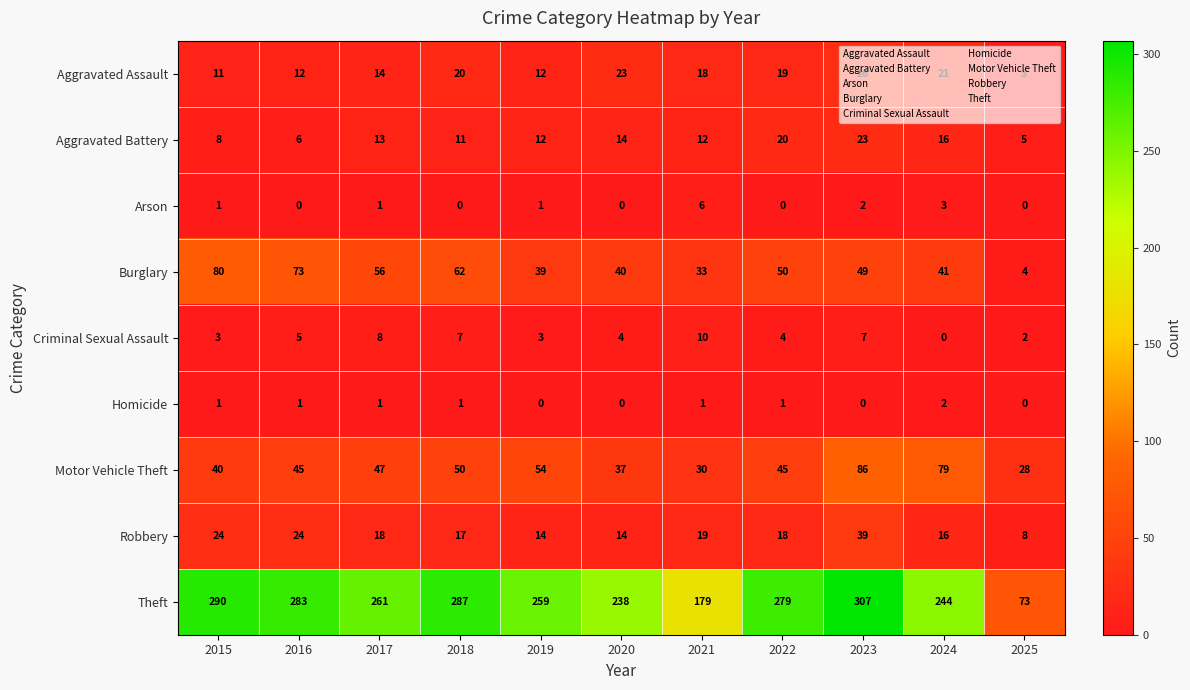

Which series has the widest spread of values?

Theft